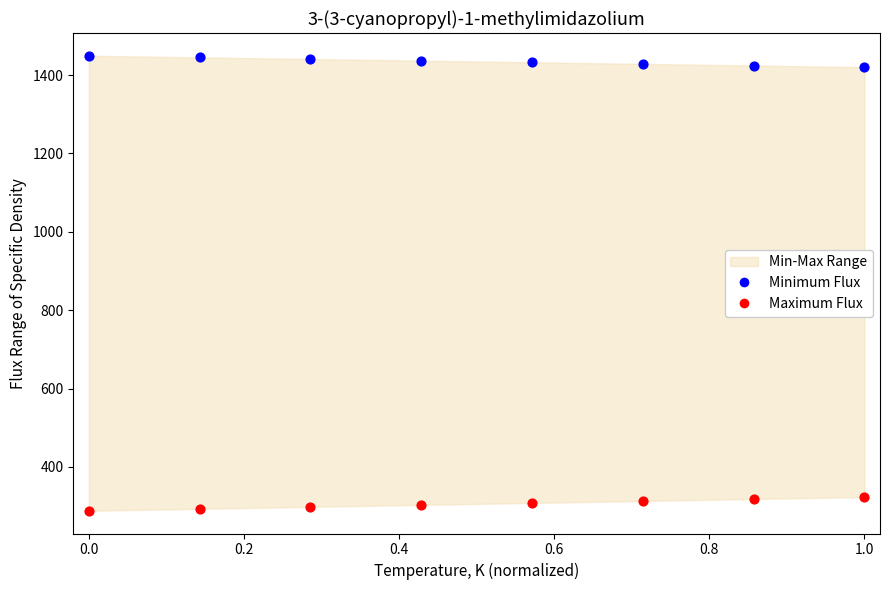

Which series reaches the minimum Y coordinate?

Maximum Flux